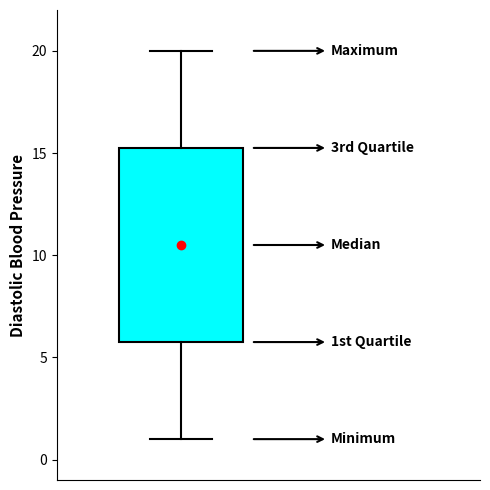

Where is the lower edge of the box on the y-axis? The values are not printed on the chart, so give them approximately, as read against the axis.

6.0